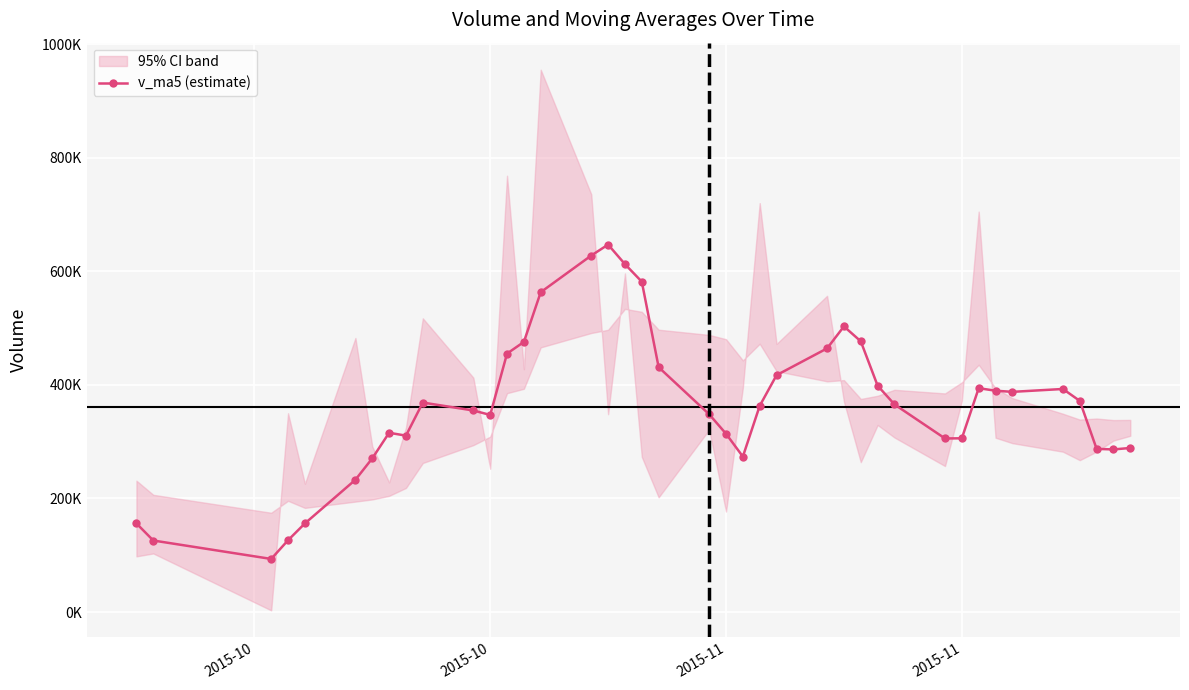

The chart shows a value of 224834.4 at 19. True or false?

False